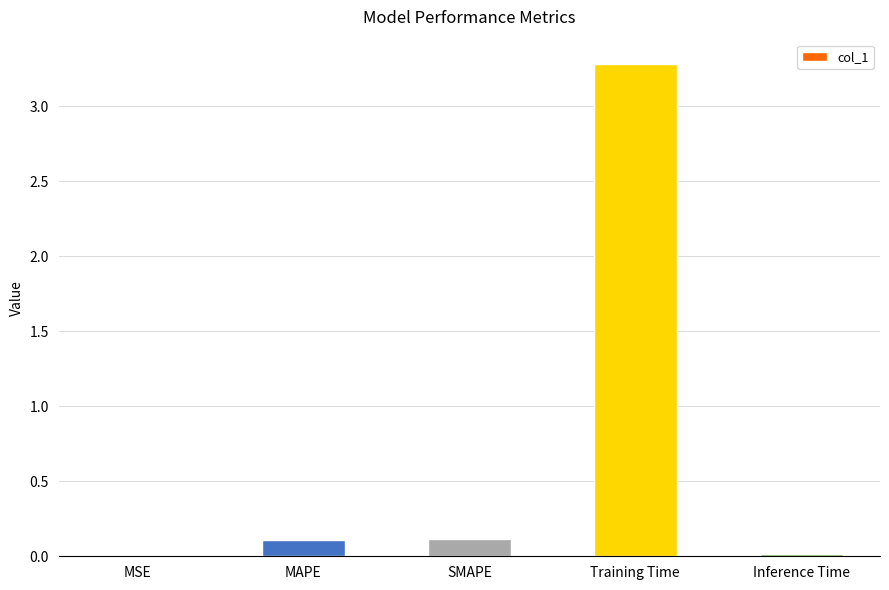

What is the maximum value shown in the chart?

3.3